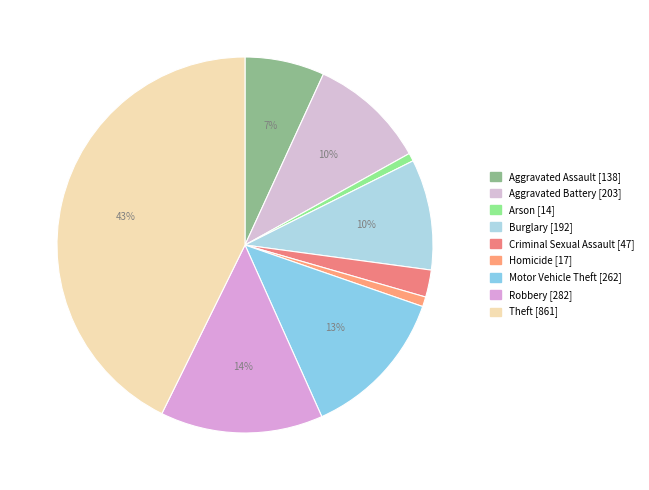

Rank the categories by value from lowest to highest.

Arson, Homicide, Criminal Sexual Assault, Aggravated Assault, Burglary, Aggravated Battery, Motor Vehicle Theft, Robbery, Theft